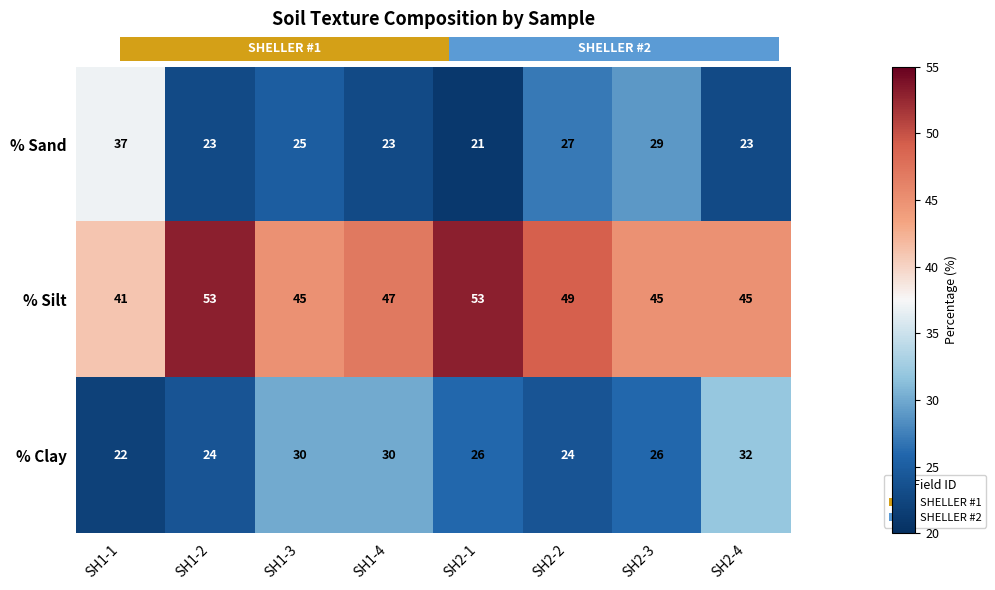

What is the difference between the maximum and minimum values in the % Clay series?

10